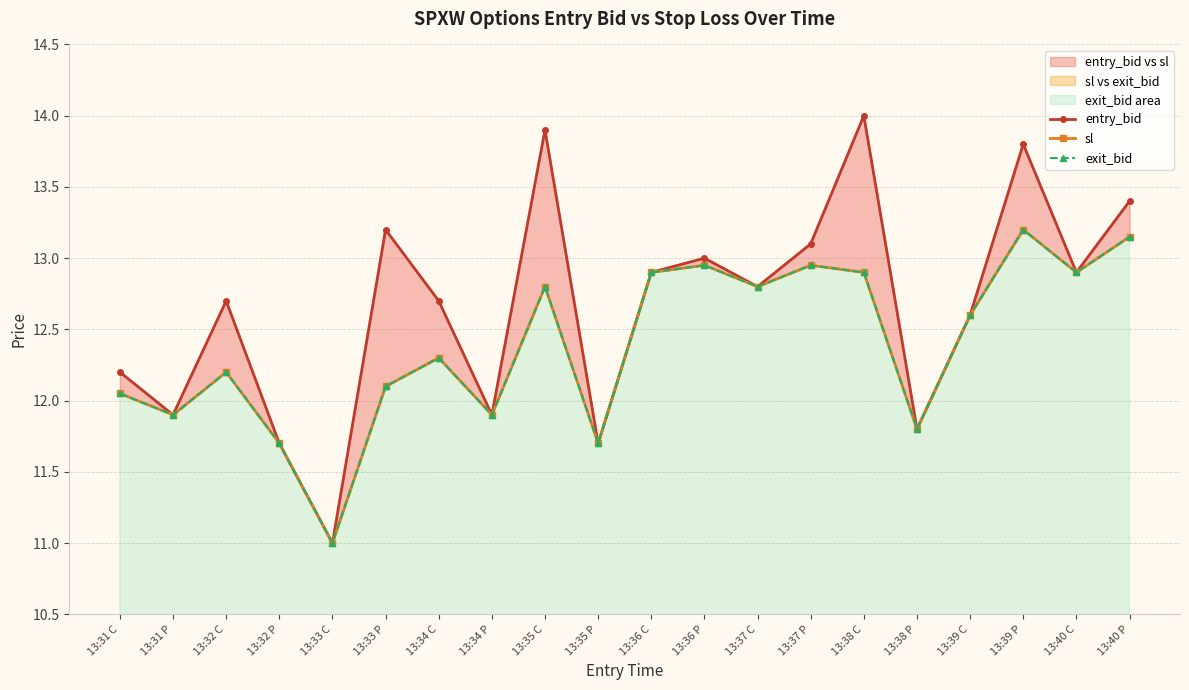

In exit_bid, how many points are lower than both neighbors (excluding endpoints)?

7